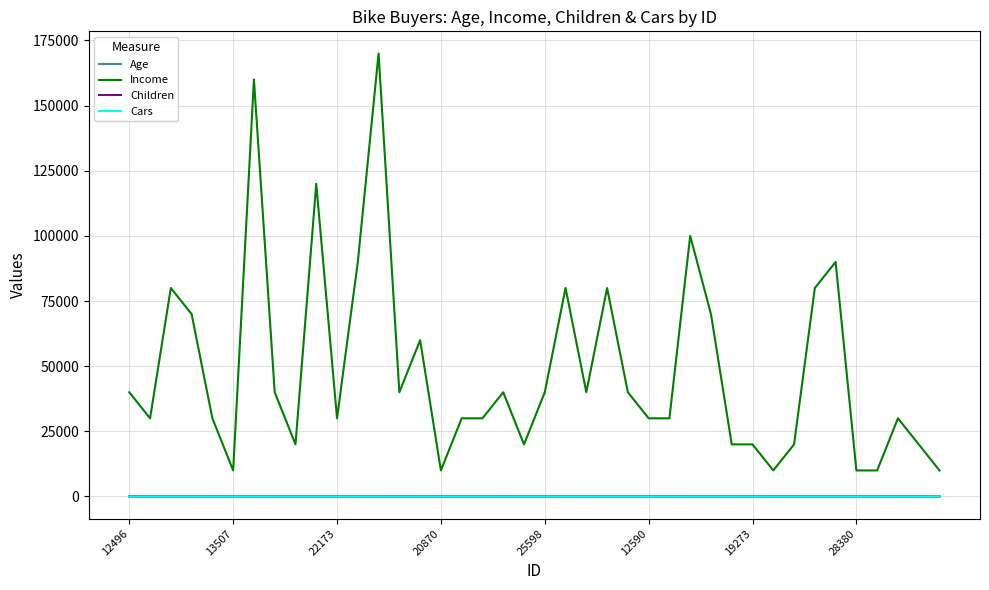

What is the lowest value of the Income series?

10000